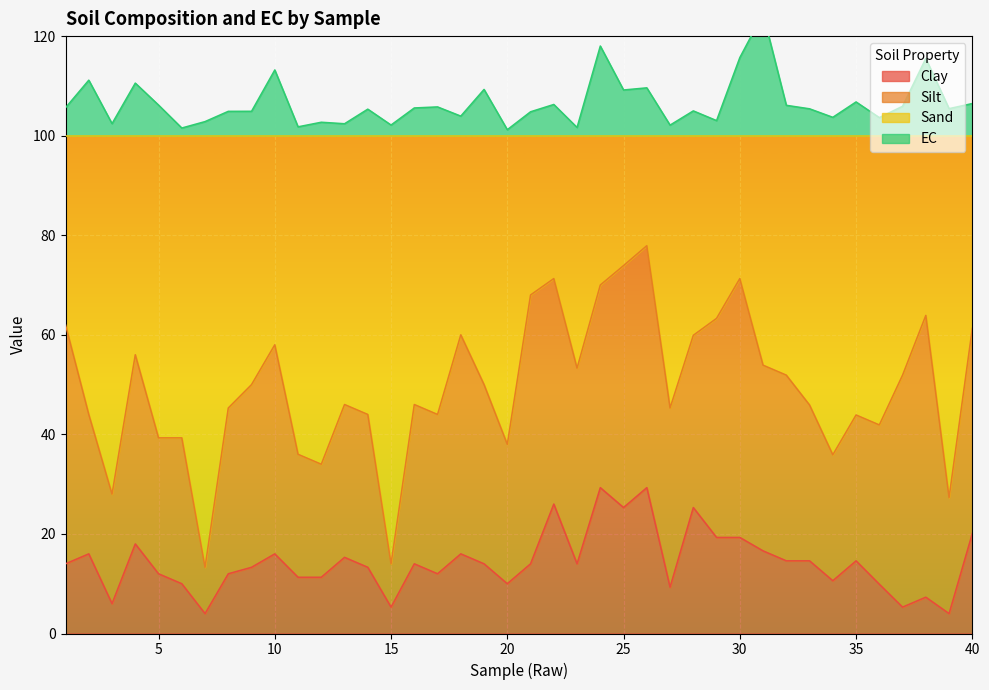

Where is Clay nearest to the value 16?

2